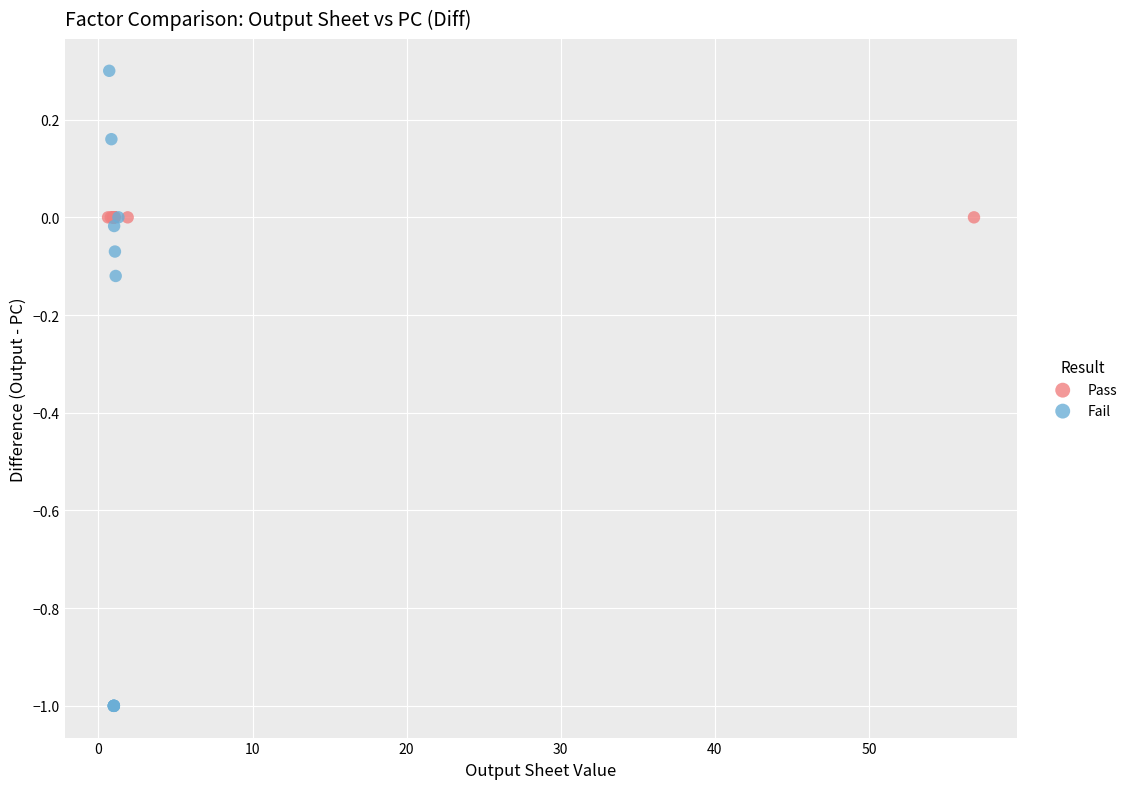

Which series reaches the maximum Y coordinate?

Fail